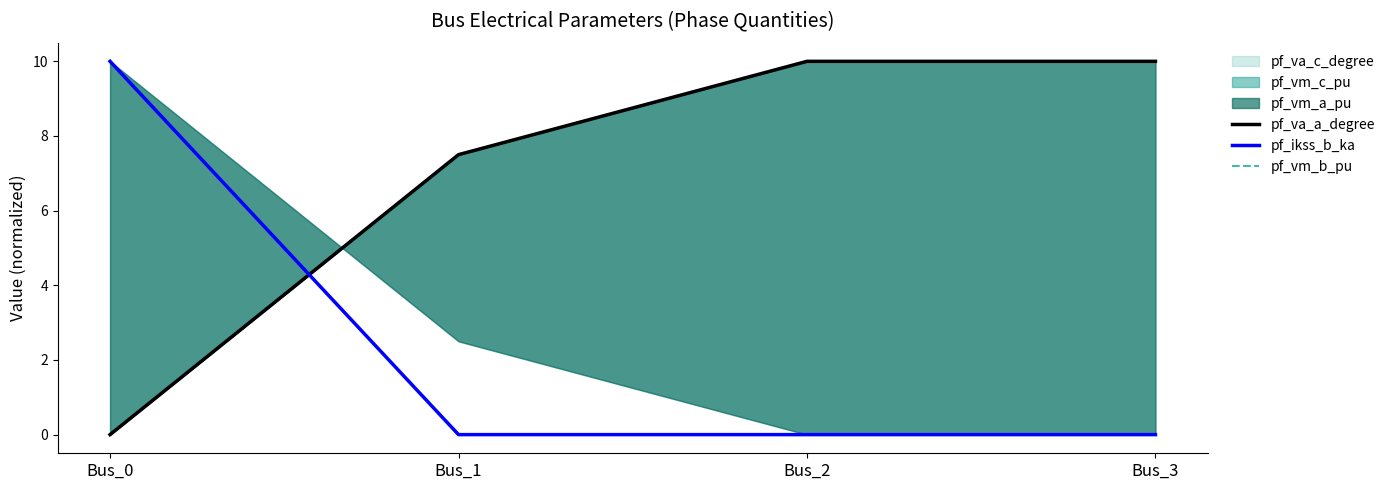

How many lines are shown in the chart?

3